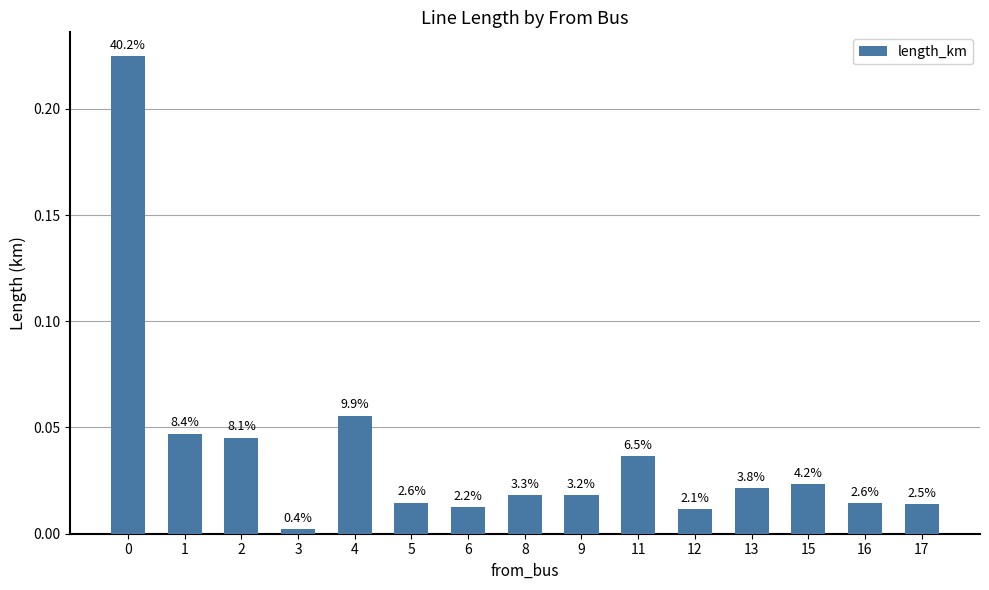

How many bars are there in total?

15